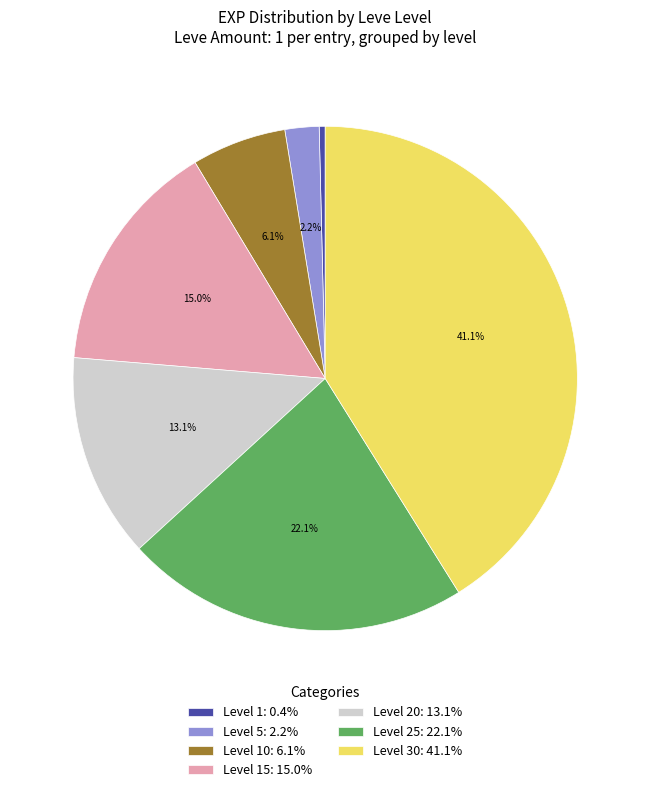

To the nearest percent, what is the difference between the largest and smallest slice percentages?

41%